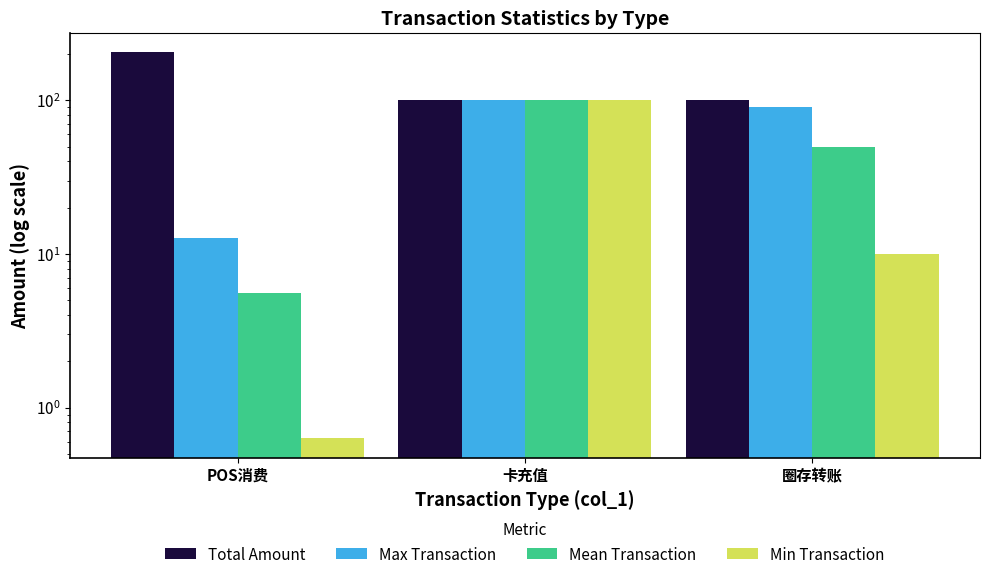

What is the difference between the highest and lowest values at POS消费?

205.6